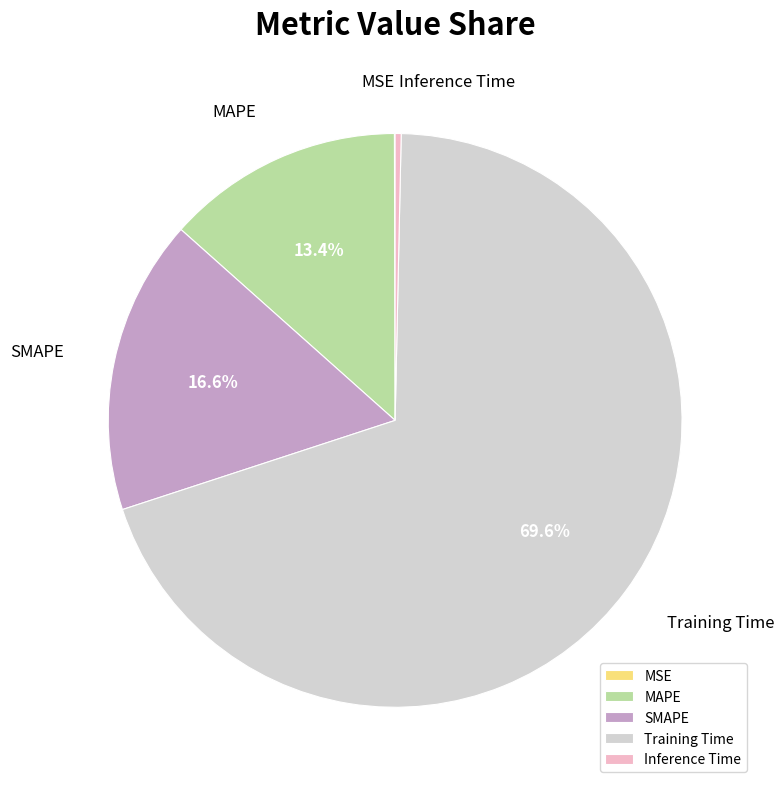

Is there any slice that represents more than half of the pie?

Yes